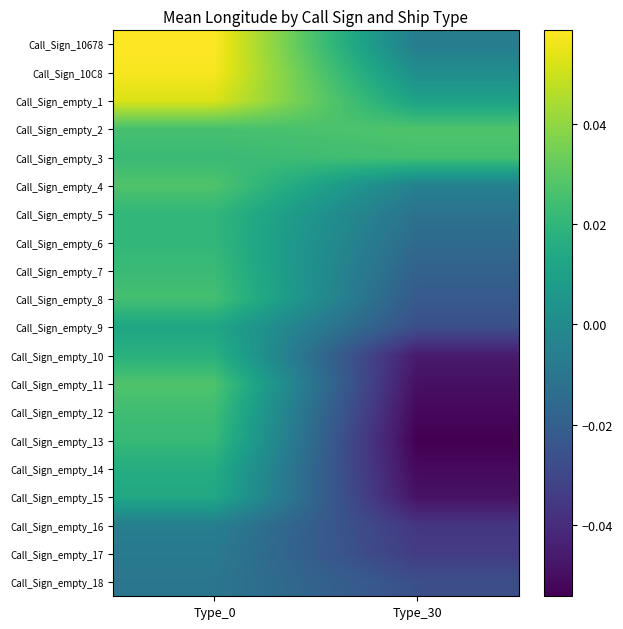

What is the total value across all series at Type_30?

-0.4